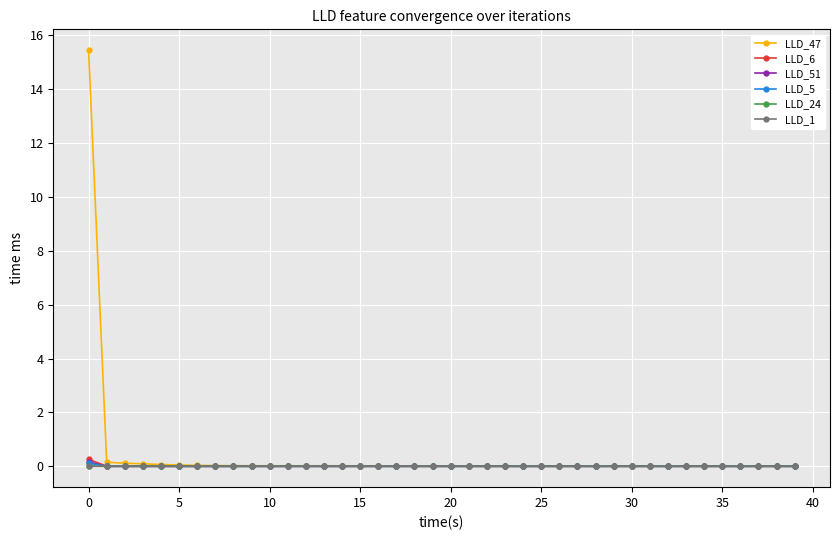

Which series has the widest spread of values?

LLD_47